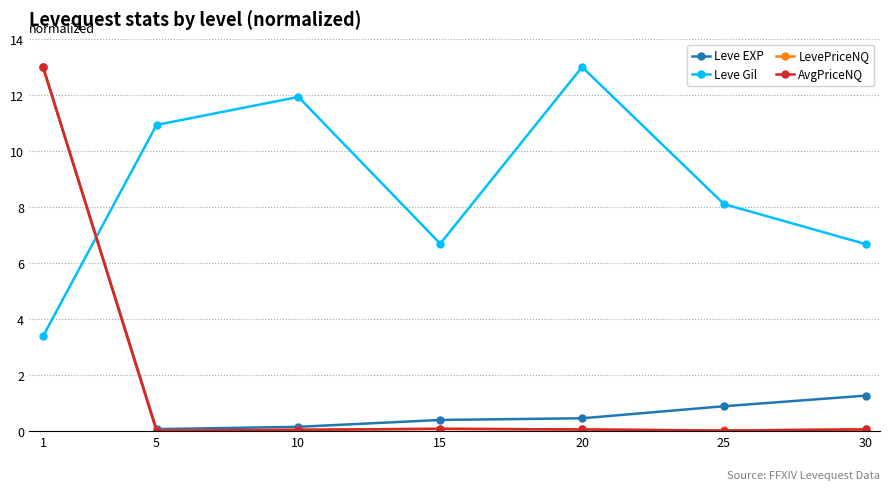

How many lines are shown in the chart?

4